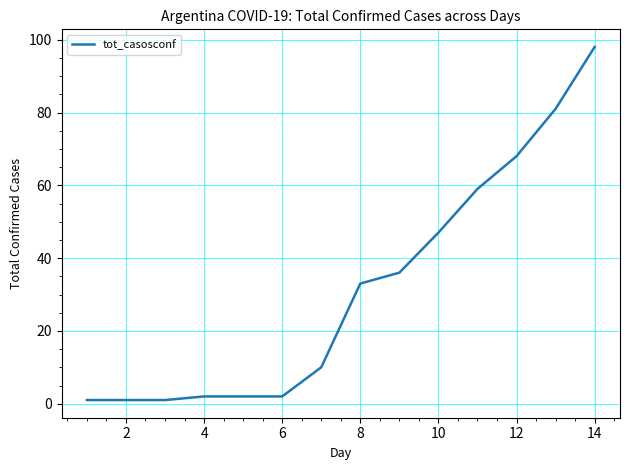

What is the maximum value shown in the chart?

98